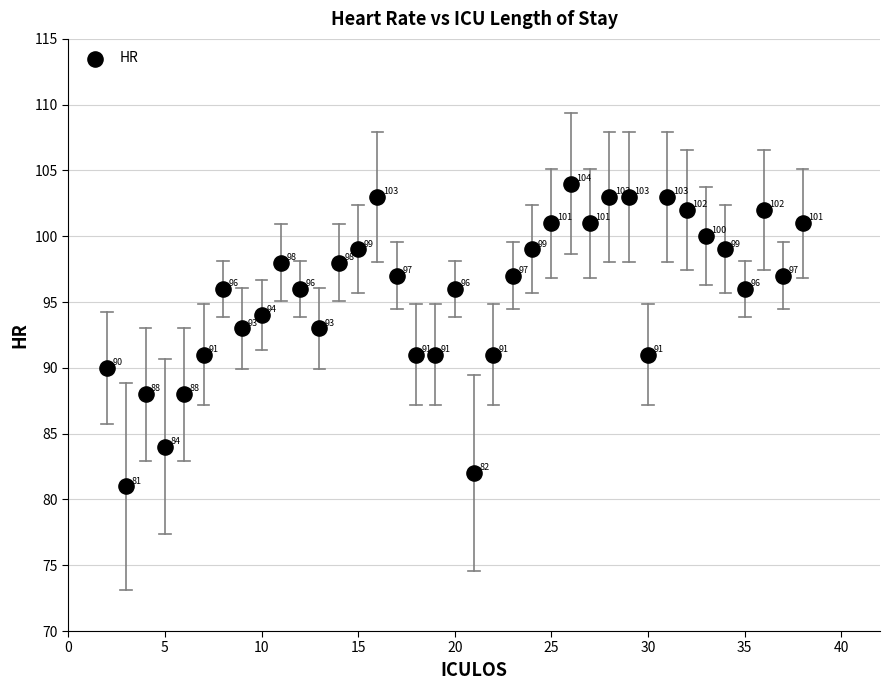

What Y value in the scatter plot is closest to 92?

91